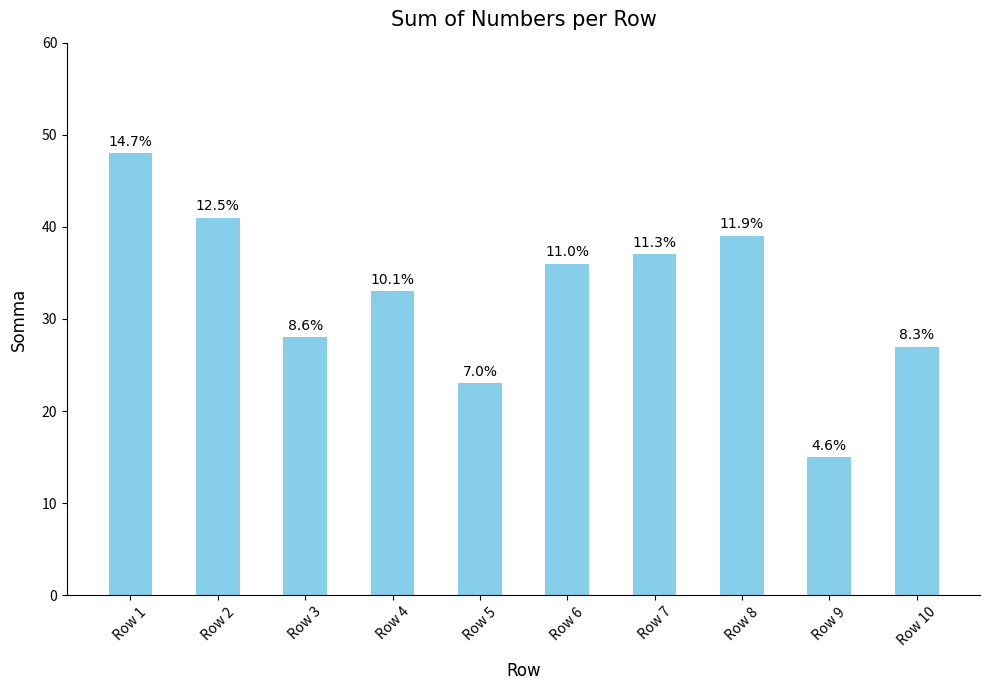

How many bars are there in total?

10